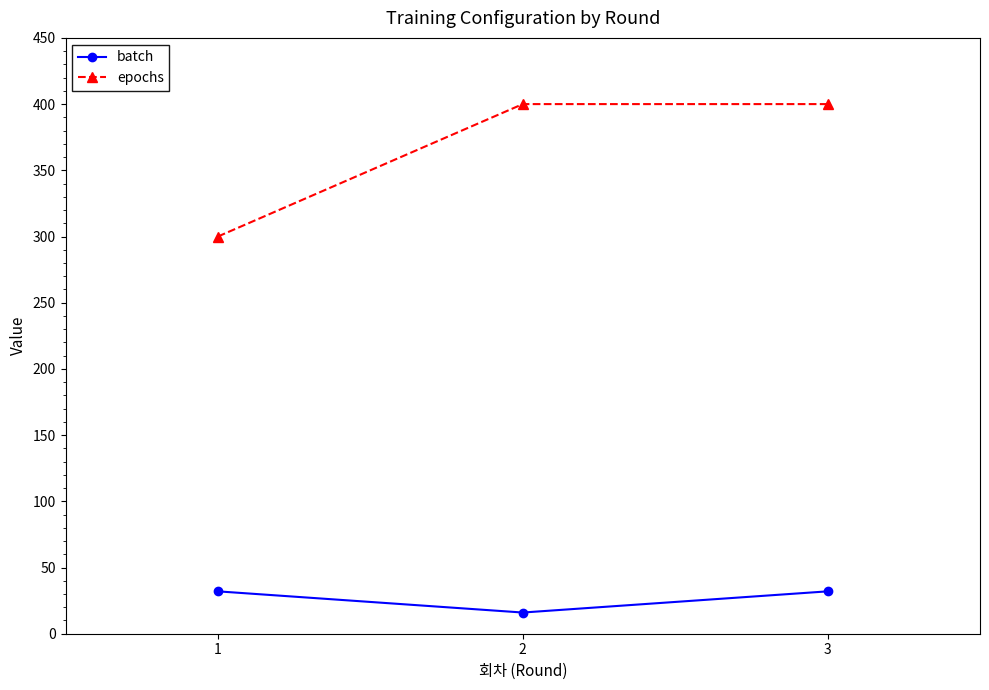

Reading left to right, extract all data points from this chart.

batch: 32	16	32
epochs: 300	400	400